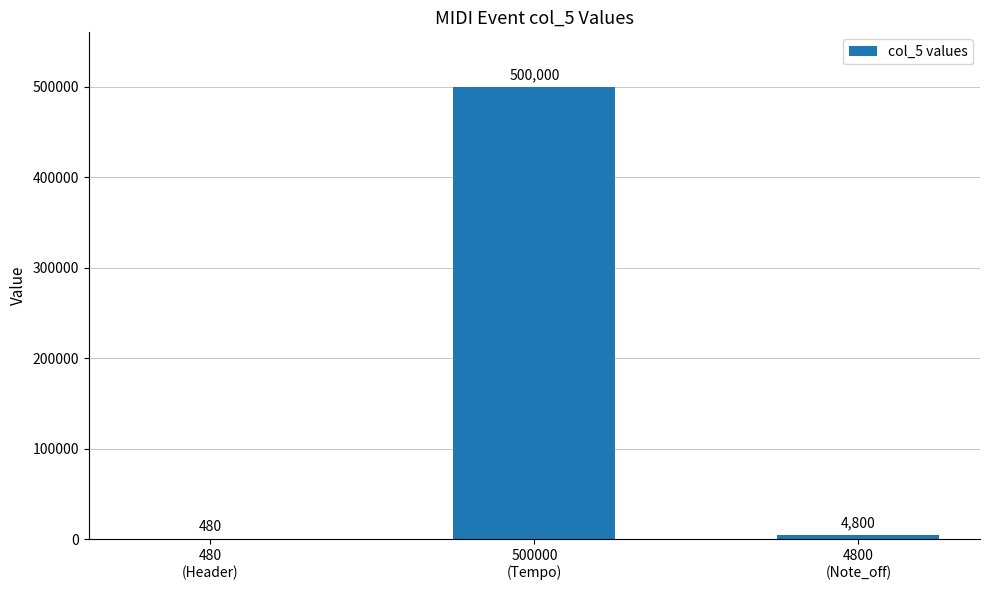

What is the difference between the values at 480
(Header) and 4800
(Note_off)?

4320